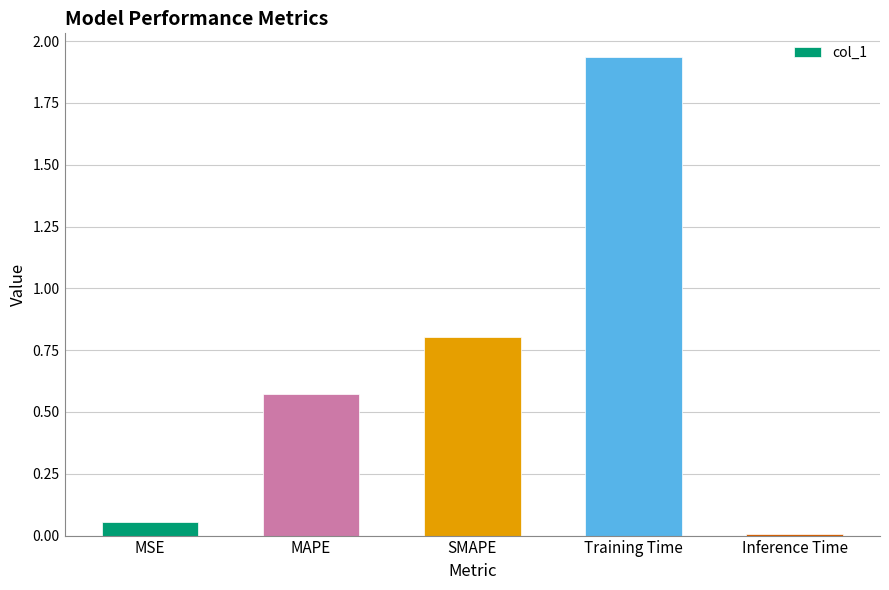

Rank the categories by value from highest to lowest.

Training Time, SMAPE, MAPE, MSE, Inference Time